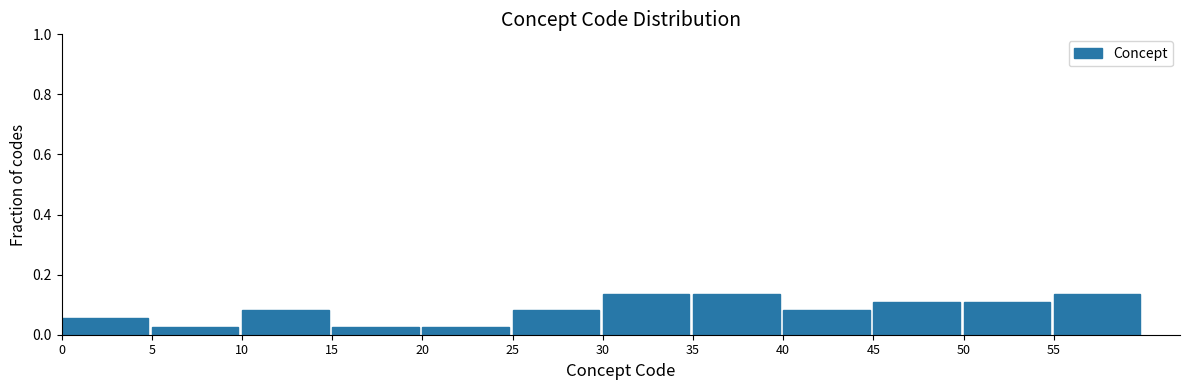

Reading left to right, transcribe this chart: for each bar, give the range it covers on the x-axis and its height. The values are not printed on the chart, so give them approximately, as read against the axis.

0 to 5: 0.06
5 to 10: 0.02
10 to 15: 0.08
15 to 20: 0.02
20 to 25: 0.02
25 to 30: 0.08
30 to 35: 0.14
35 to 40: 0.14
40 to 45: 0.08
45 to 50: 0.10
50 to 55: 0.10
55 to 60: 0.14